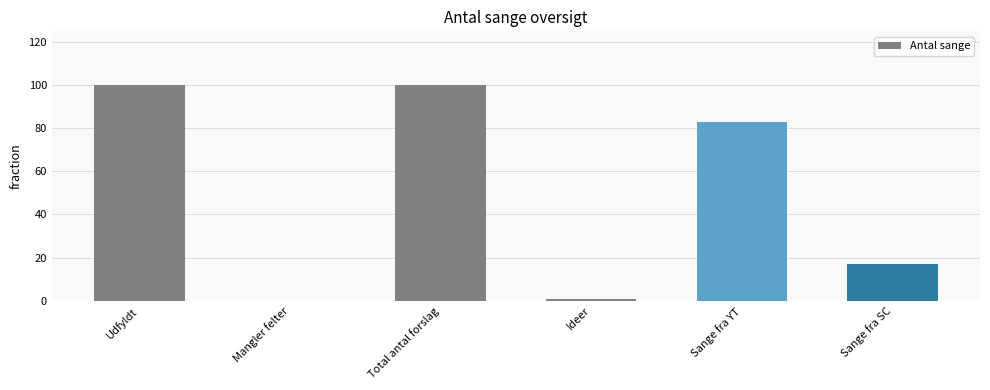

How many data points does each series have?

6